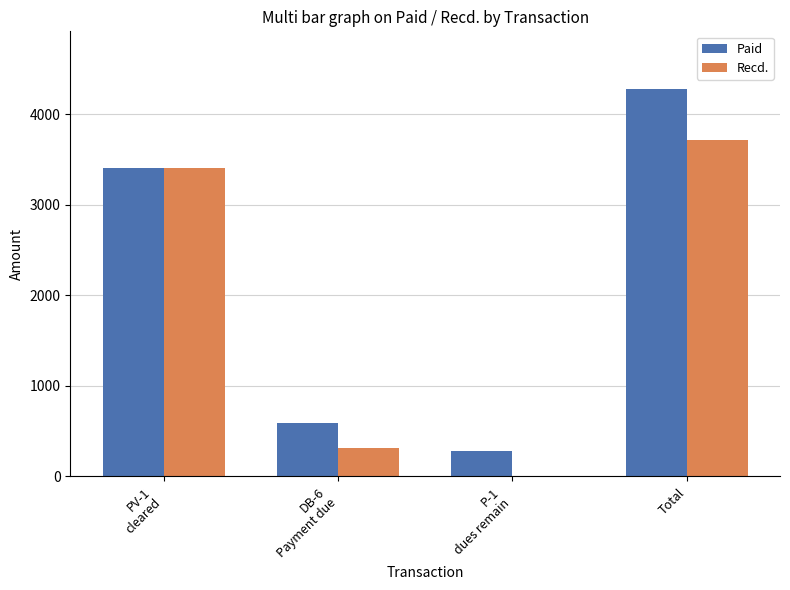

What are all the series names shown in the legend?

Paid, Recd.